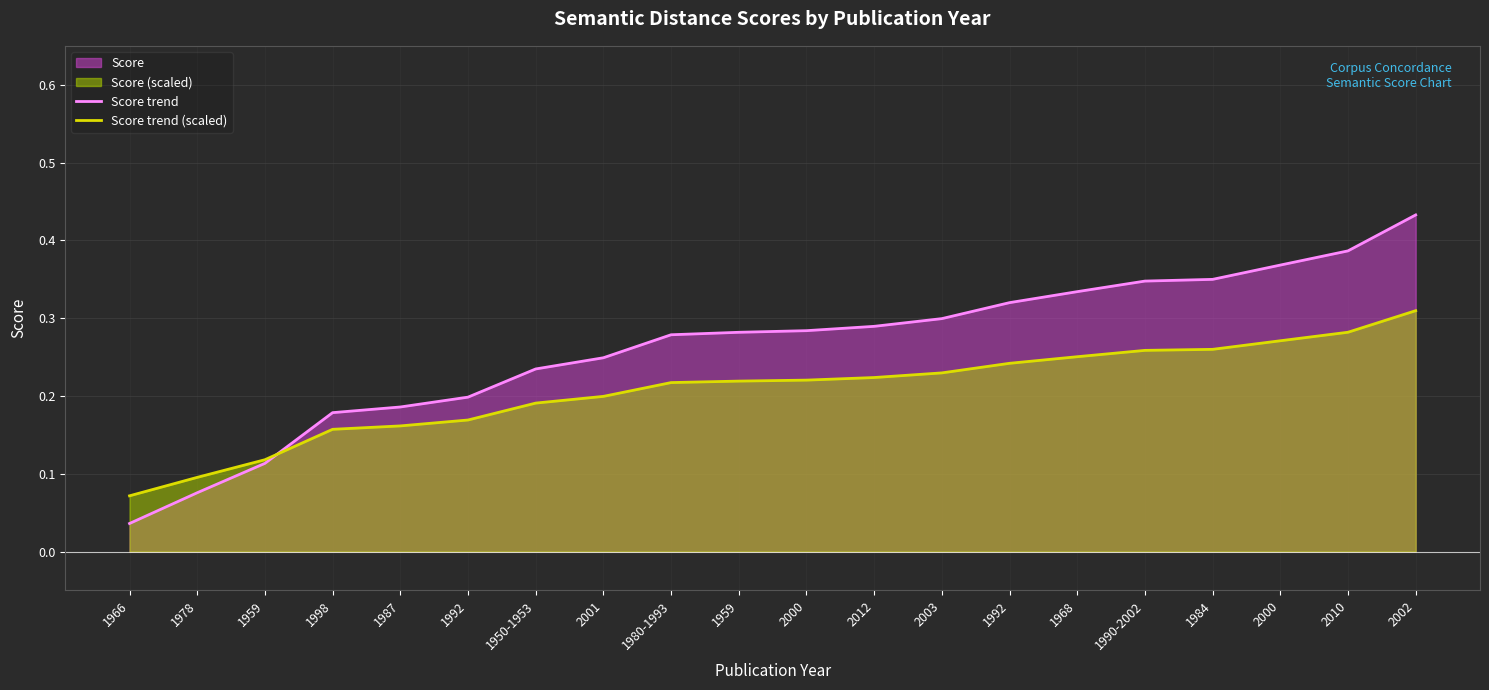

True or false: Score trend has a value of 0.1 at 1978.

True